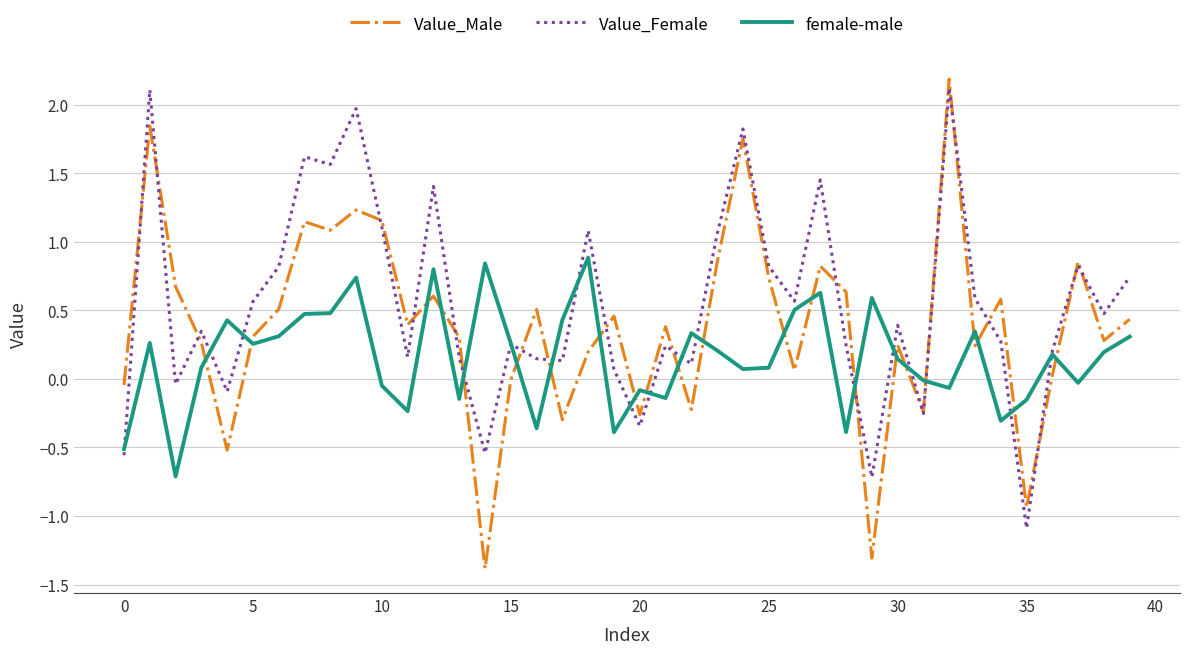

How many intersections are there between Value_Male and female-male?

22